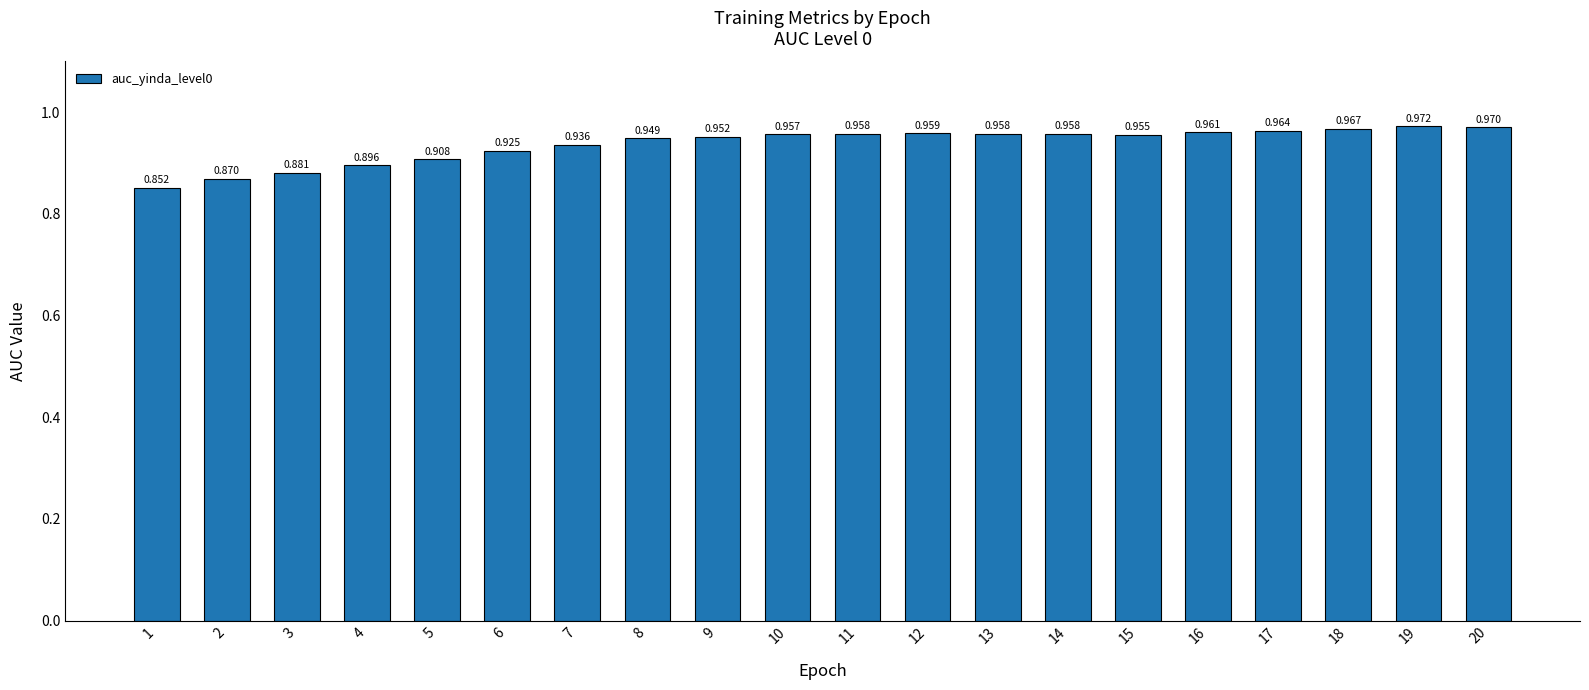

The chart shows a value of 0.9 at 5. True or false?

True